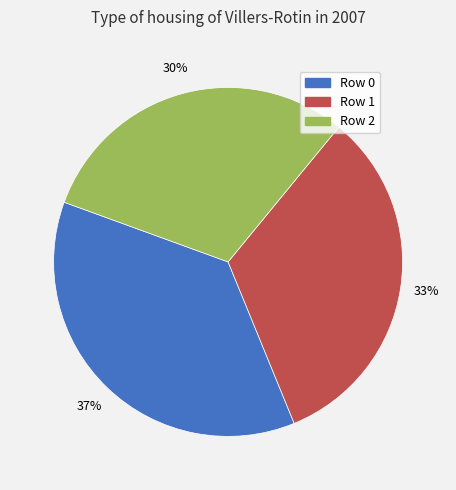

Is there any slice that represents more than half of the pie?

No